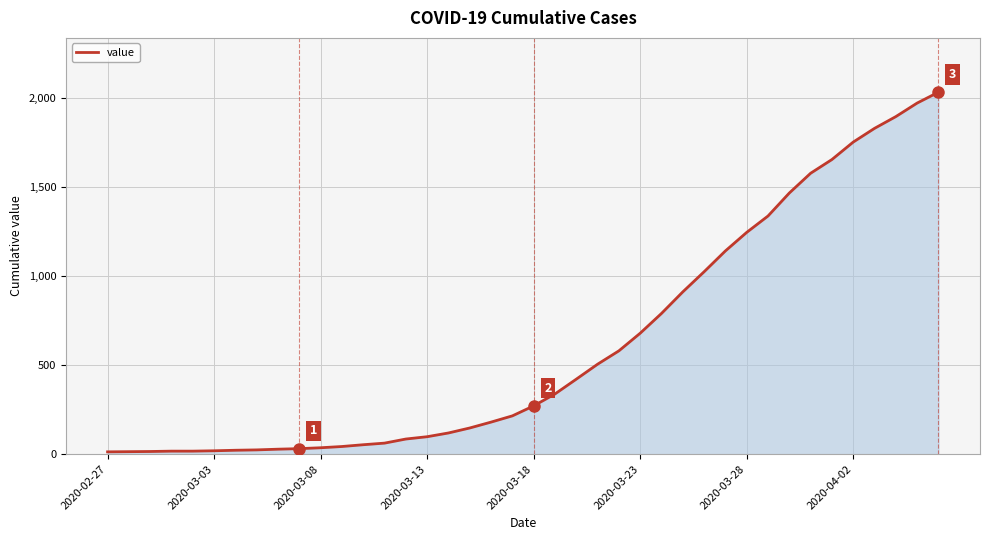

What is the difference between the maximum and minimum values?

2019